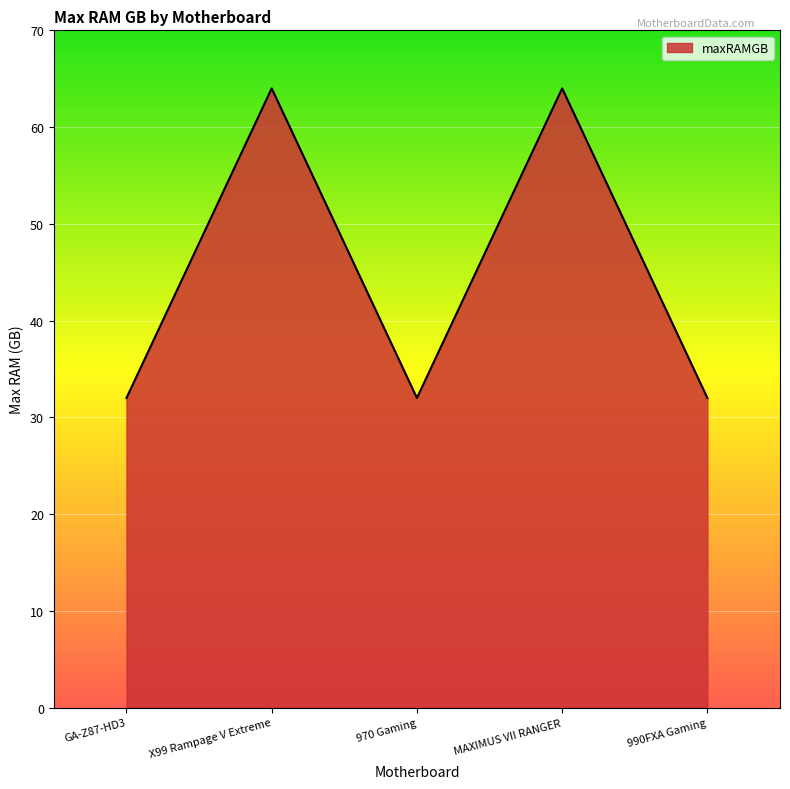

What is the average value?

45